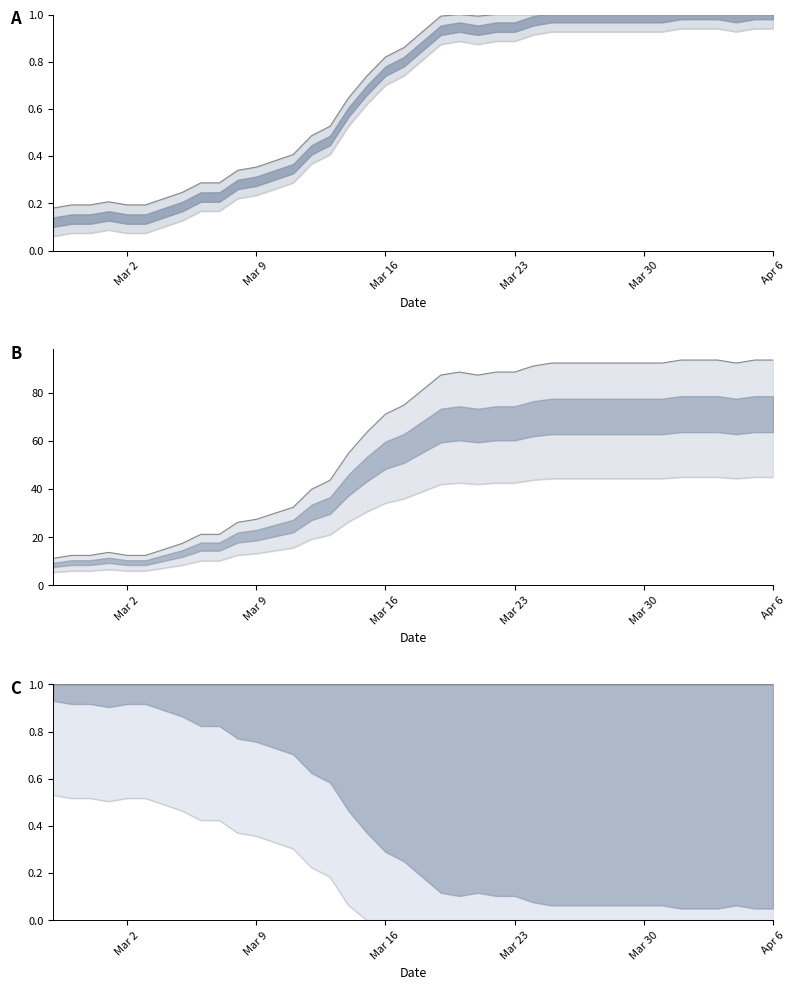

How many points are lower than both their immediate neighbors (excluding endpoints)?

2